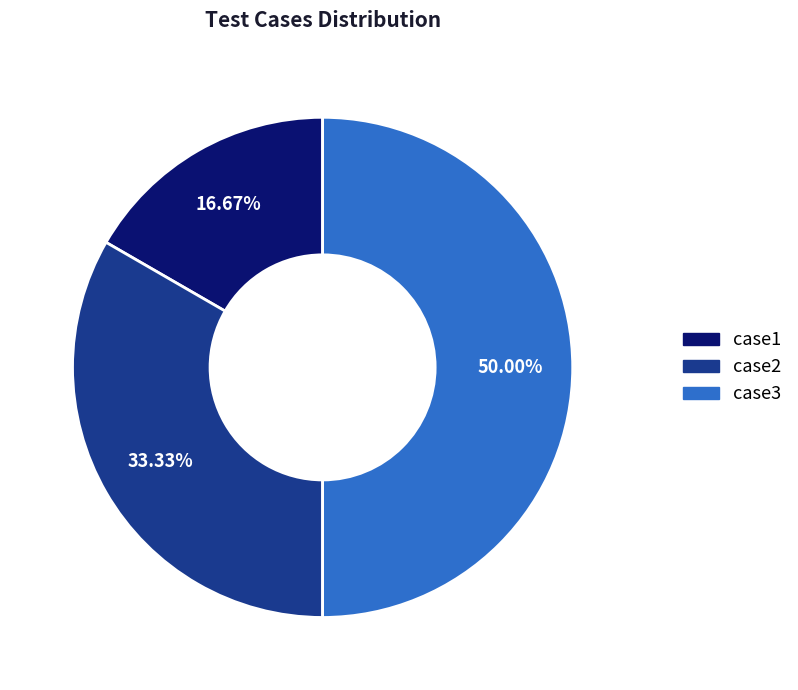

Is it true that case3 is 40% of the pie?

False